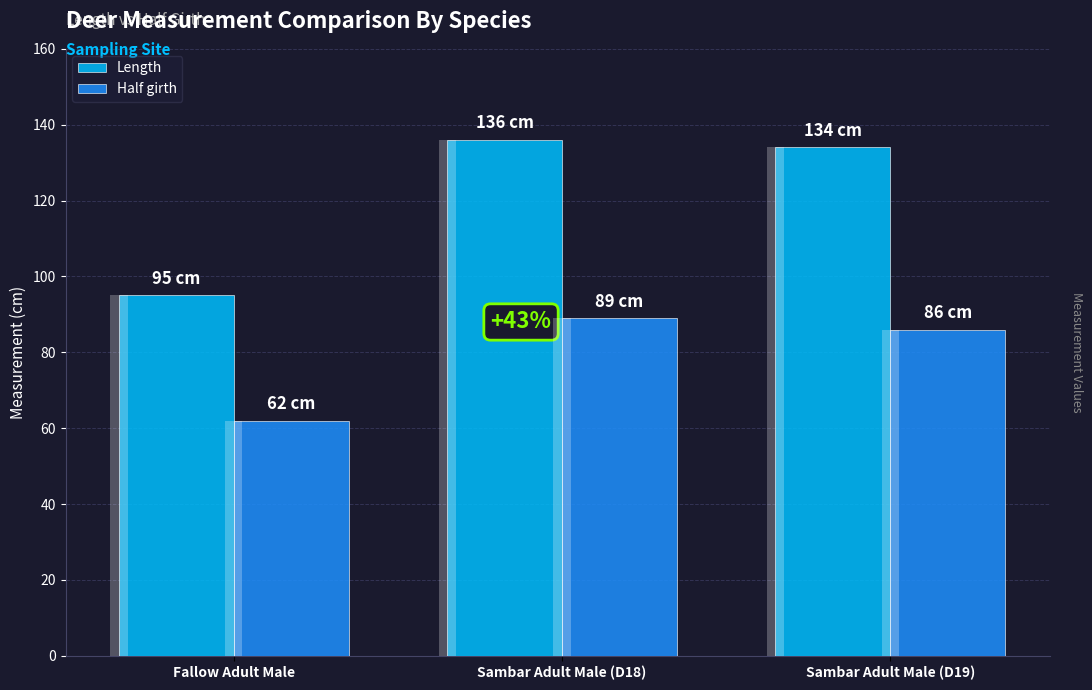

How many bars are there in total?

6